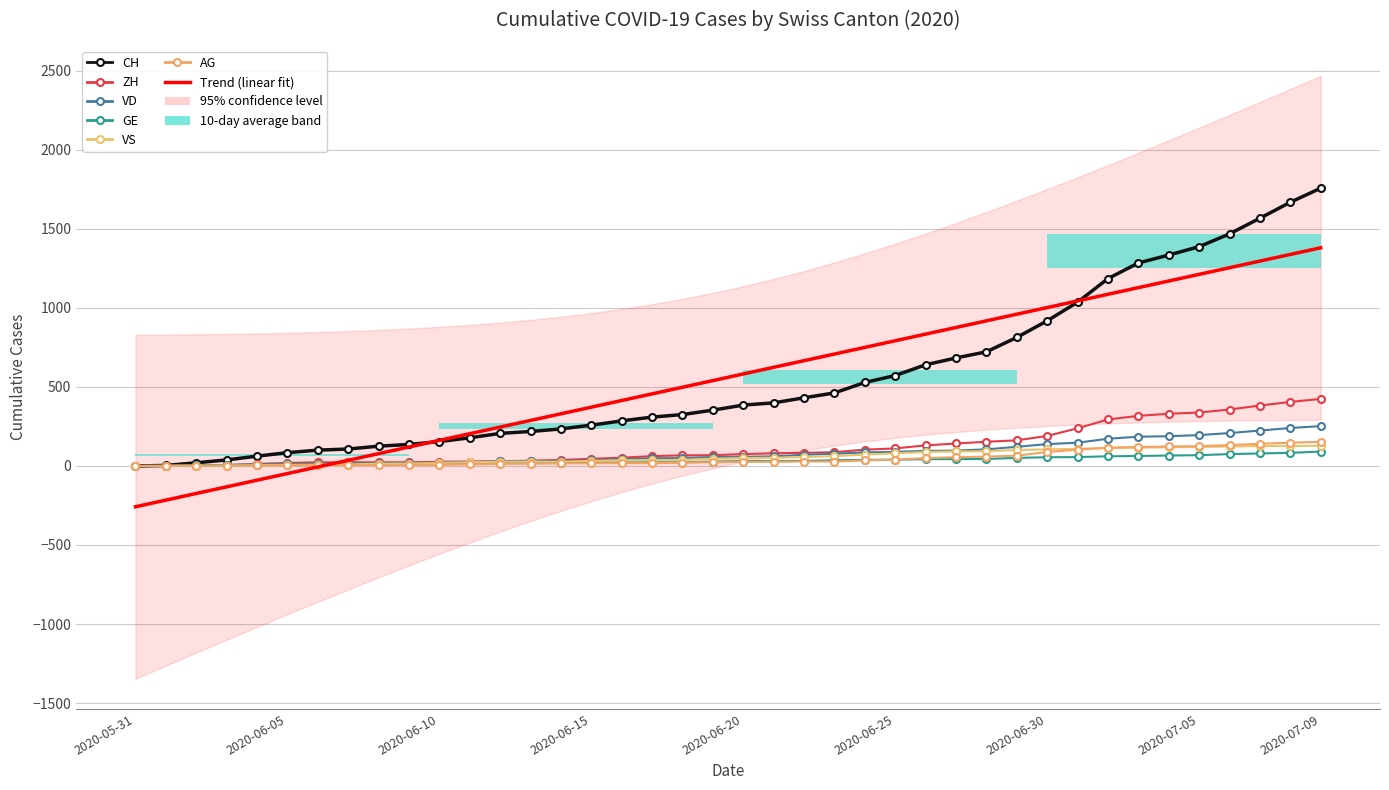

What is the label of the 33rd point from the right?

2020-06-07